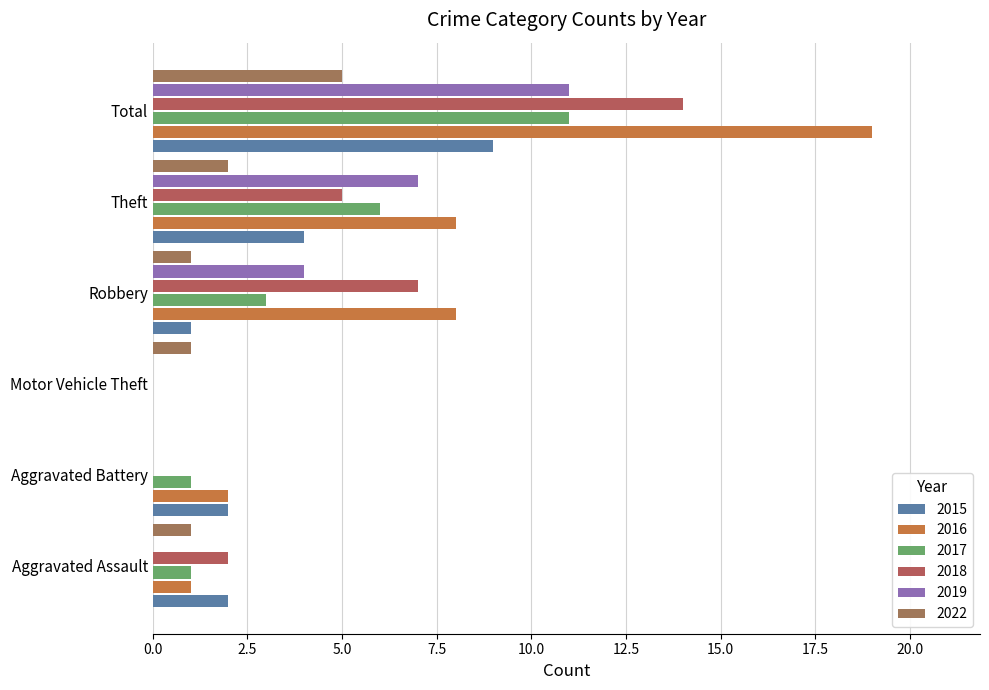

How many 2019 values are between 0 and 7?

5